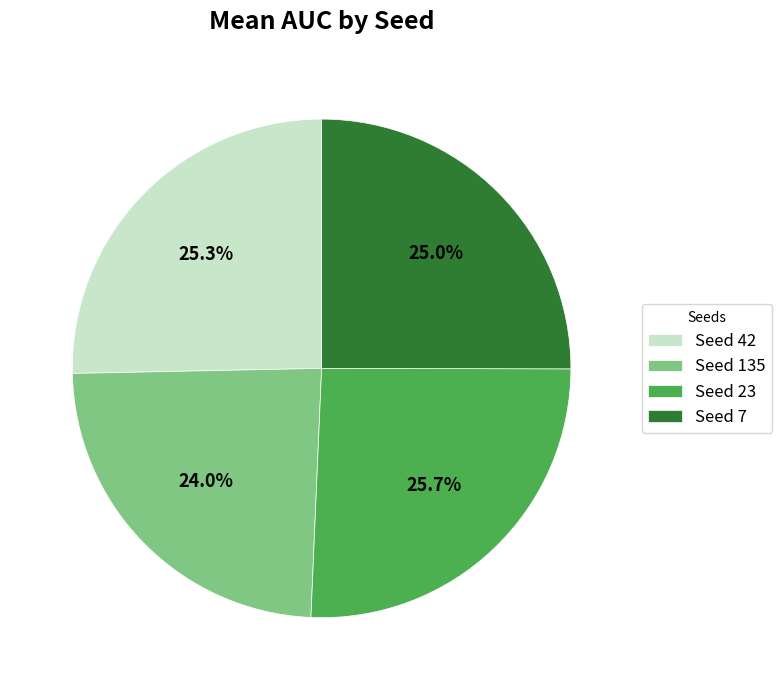

Combined, do Seed 42 and Seed 7 account for over 50%?

Yes